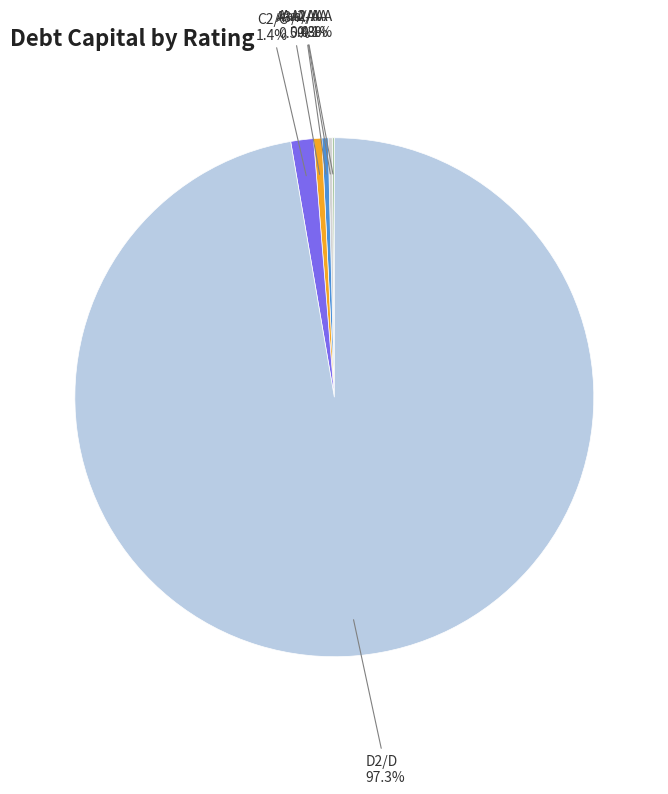

What is the smallest slice in the pie chart?

Aaa/AAA